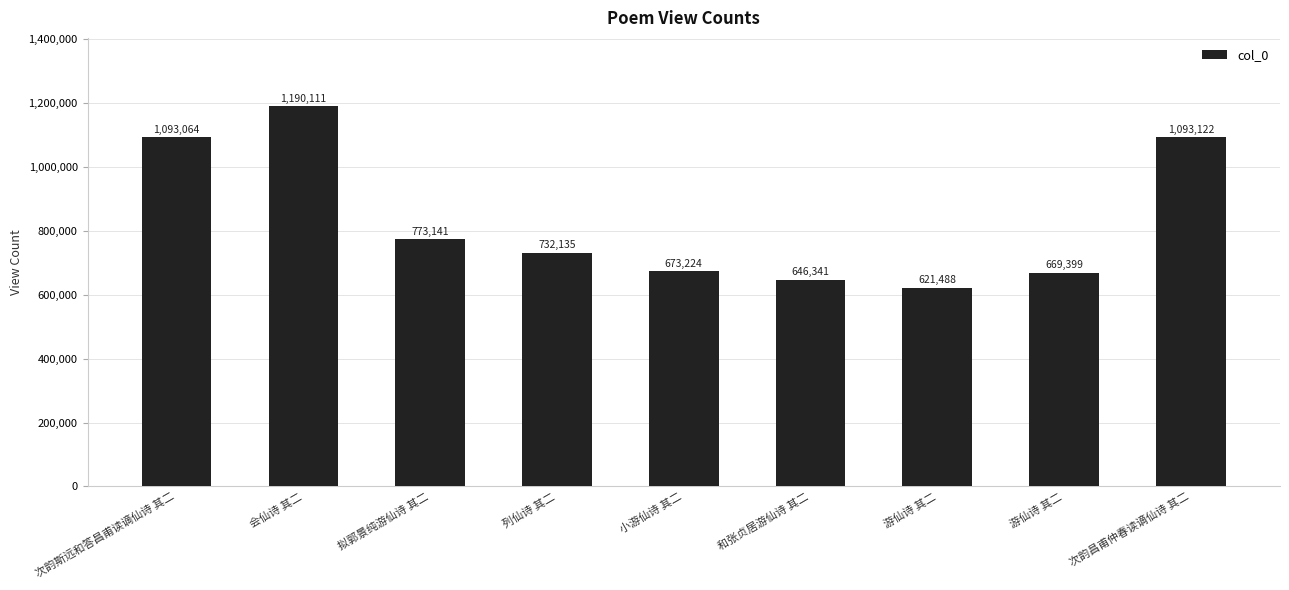

List the labels in order of value, smallest first.

游仙诗 其二, 和张贞居游仙诗 其二, 游仙诗 其二, 小游仙诗 其二, 列仙诗 其二, 拟郭景纯游仙诗 其二, 次韵斯远和答昌甫读谪仙诗 其二, 次韵昌甫仲春读谪仙诗 其二, 会仙诗 其二